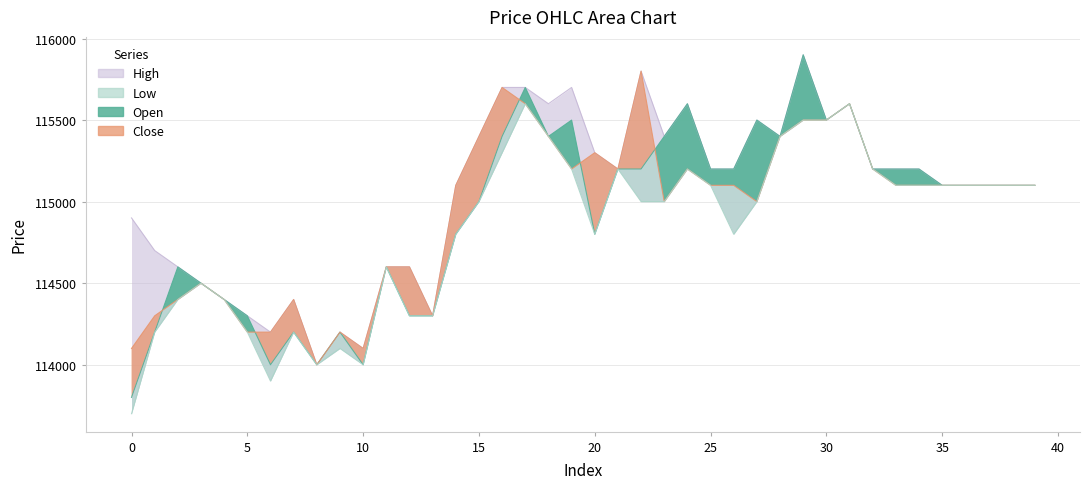

Reading right to left, transcribe all the data shown in this chart.

open: 115100	115100	115100	115100	115100	115200	115200	115200	115600	115500	115900	115400	115500	115200	115200	115600	115400	115200	115200	114800	115500	115400	115700	115400	115000	114800	114300	114300	114600	114000	114200	114000	114200	114000	114300	114400	114500	114600	114200	113800
close: 115100	115100	115100	115100	115100	115100	115100	115200	115600	115500	115500	115400	115000	115100	115100	115200	115000	115800	115200	115300	115200	115400	115600	115700	115400	115100	114300	114600	114600	114100	114200	114000	114400	114200	114200	114400	114500	114400	114300	114100
high: 115100	115100	115100	115100	115100	115200	115200	115200	115600	115500	115900	115400	115500	115200	115200	115600	115400	115800	115200	115300	115700	115600	115700	115700	115400	115100	114300	114600	114600	114100	114200	114000	114400	114200	114300	114400	114500	114600	114700	114900
low: 115100	115100	115100	115100	115100	115100	115100	115200	115600	115500	115500	115400	115000	114800	115100	115200	115000	115000	115200	114800	115200	115400	115600	115300	115000	114800	114300	114300	114600	114000	114100	114000	114200	113900	114200	114400	114500	114400	114200	113700